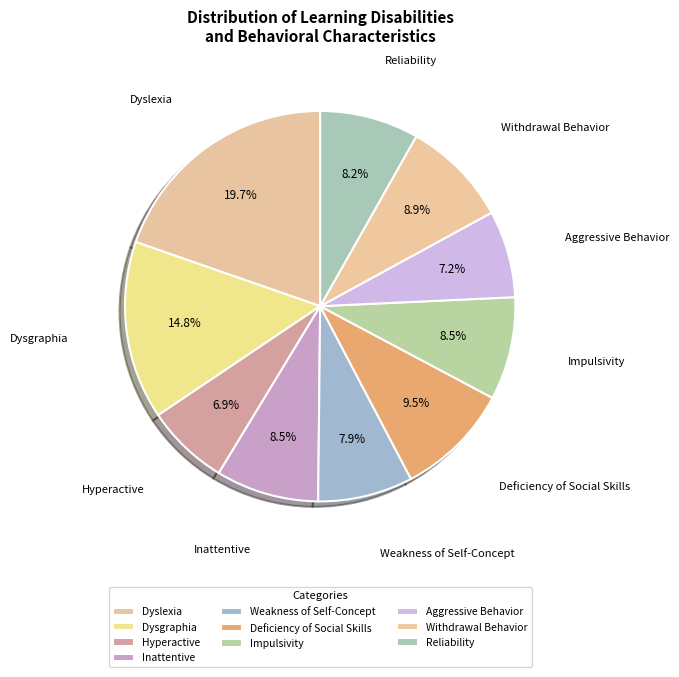

Combined, do Weakness of Self-Concept and Inattentive account for over 50%?

No